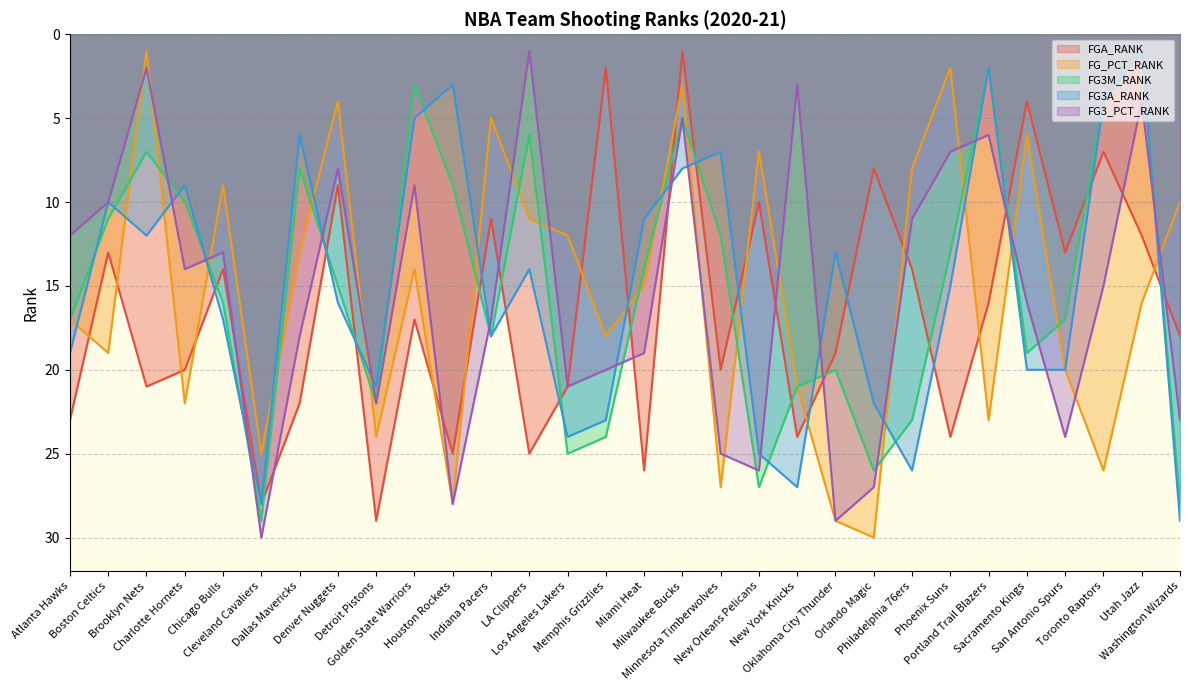

What position from the left is Chicago Bulls?

5